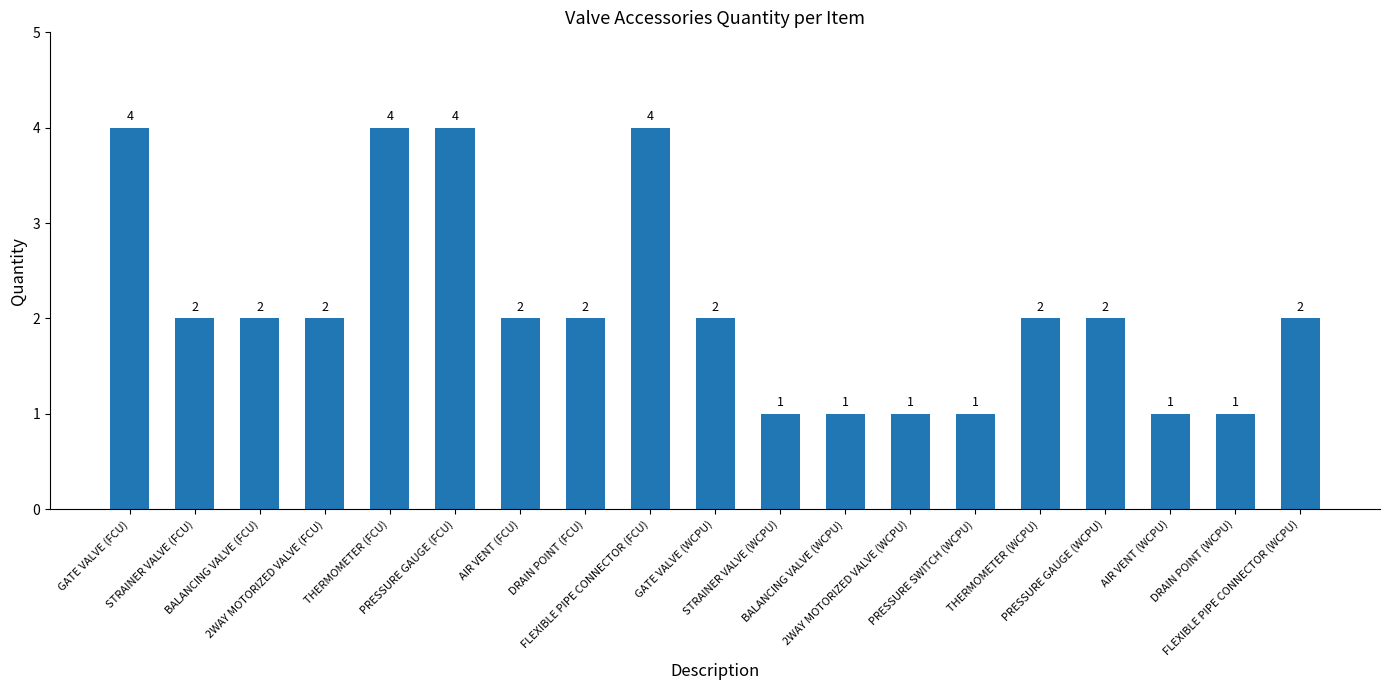

What is the difference between the maximum and second lowest values?

3